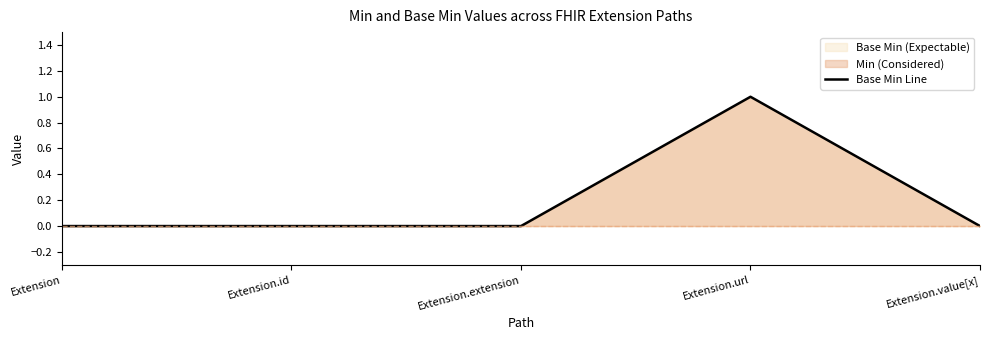

List the labels in order of value, largest first.

Extension.url, Extension, Extension.id, Extension.extension, Extension.value[x]